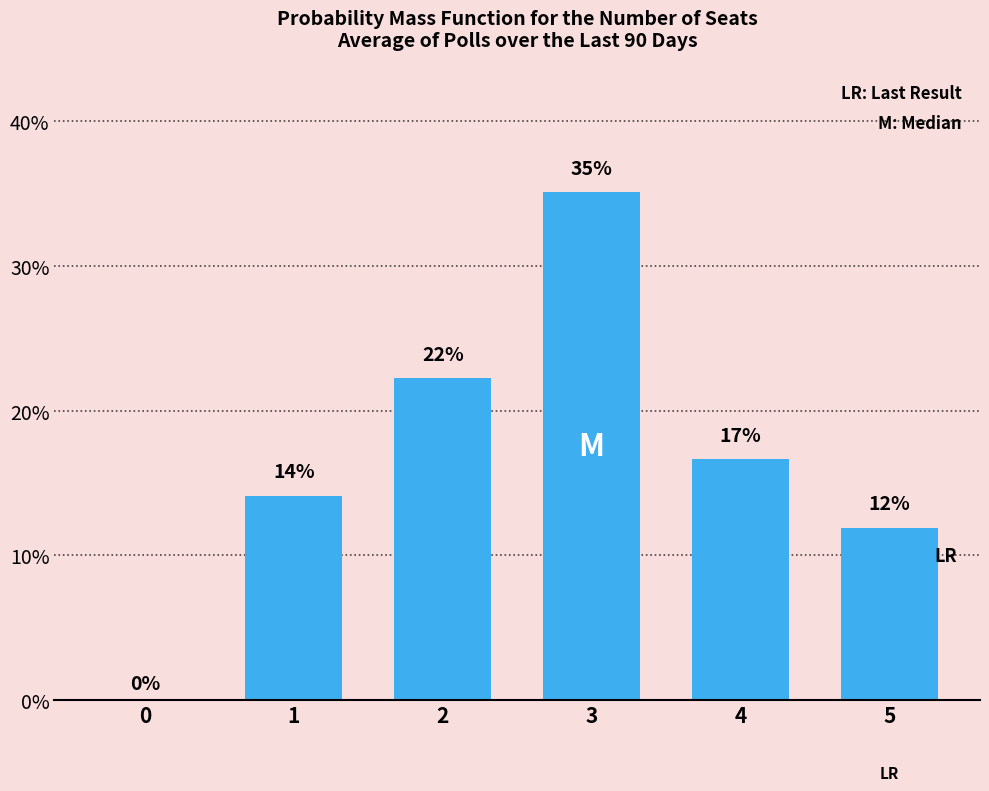

Are the bars horizontal?

No